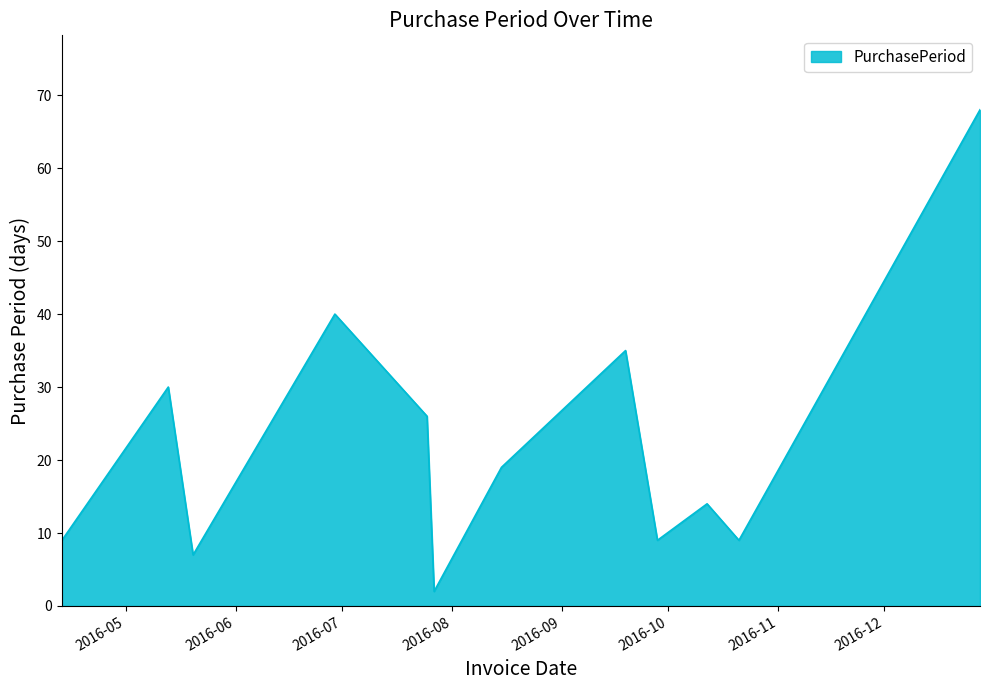

What is the difference between the maximum and minimum values?

66